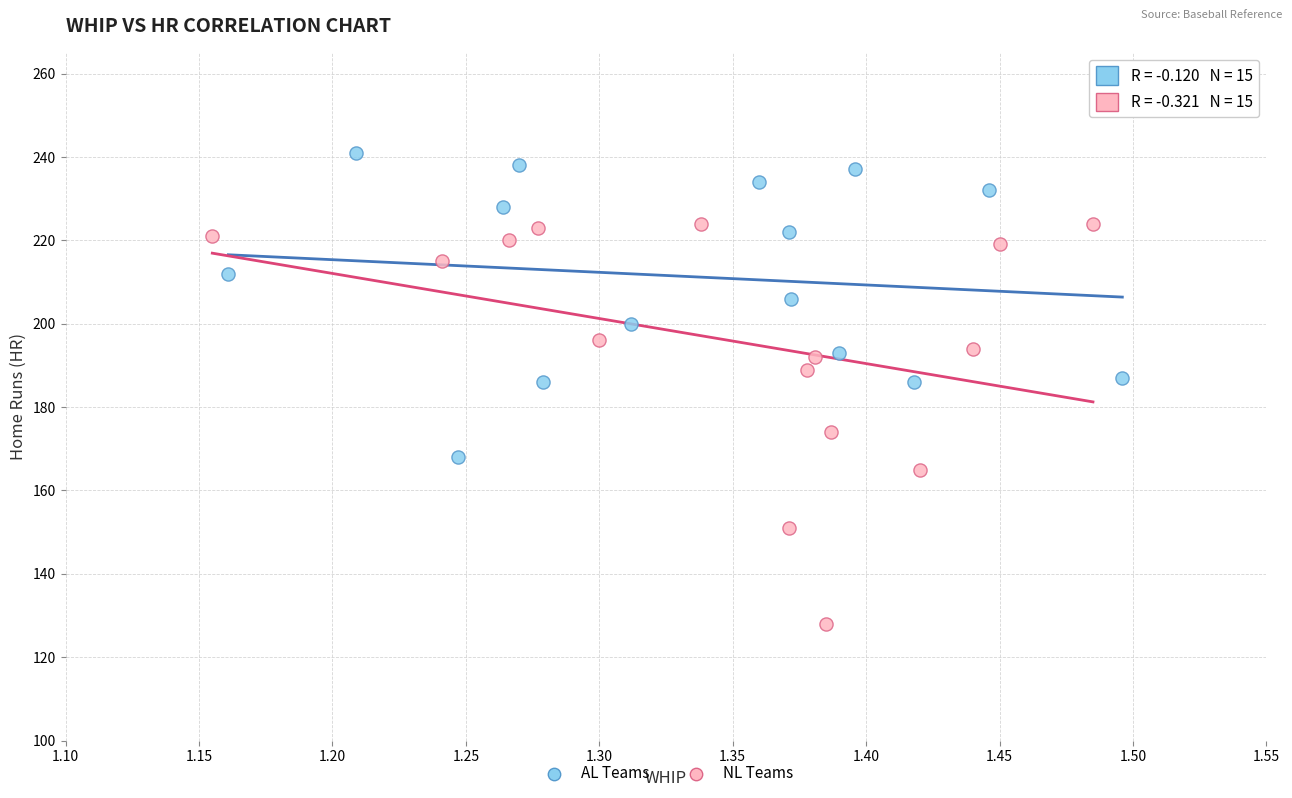

Which series contains the lowest Y value?

NL Teams